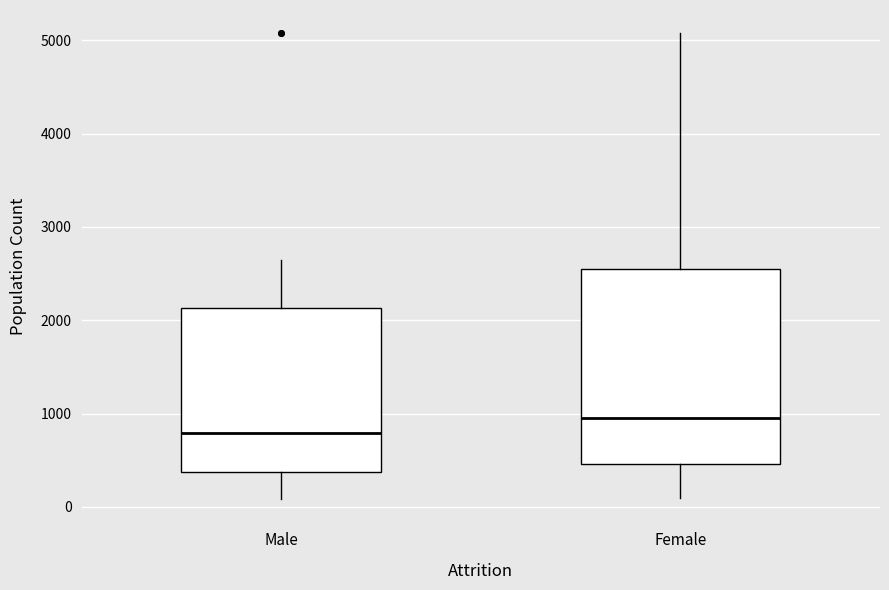

Reading left to right, read every box against the y-axis: the position of its median line, the range the box covers, and the ends of its whiskers. The values are not printed on the chart, so give them approximately, as read against the axis.

Male: median 800, box 400 to 2100, whiskers 100 to 2600
Female: median 1000, box 500 to 2600, whiskers 100 to 5100